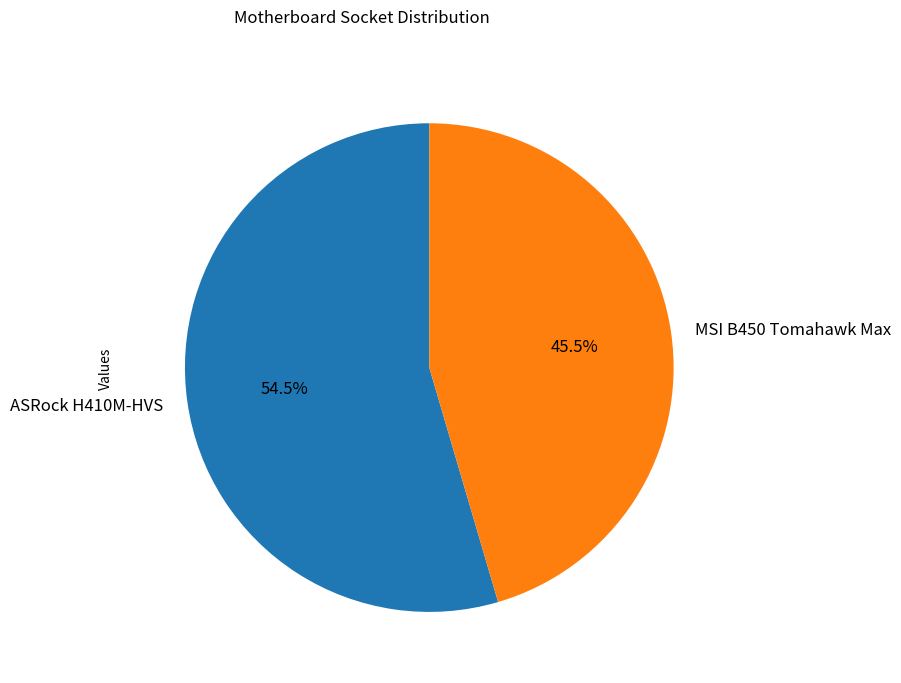

True or false: ASRock H410M-HVS accounts for 65% of the total.

False